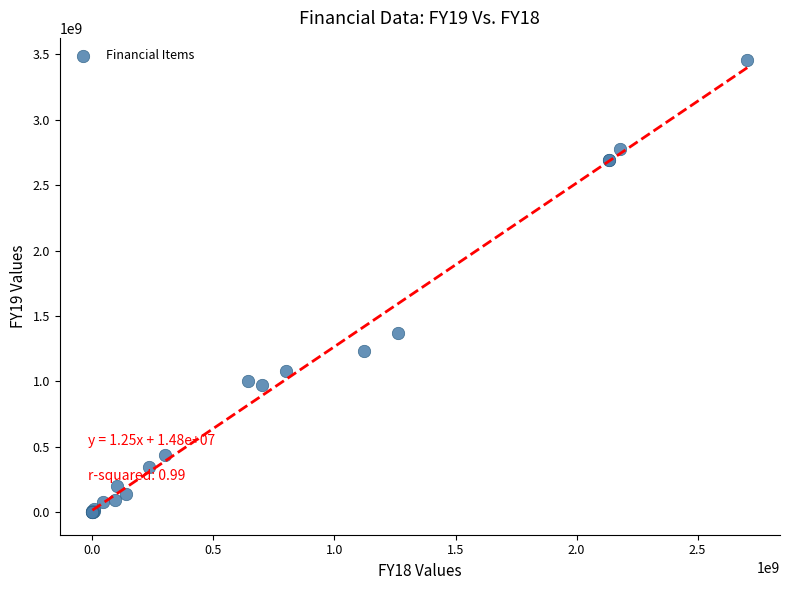

What Y value in the scatter plot is closest to 1727069323?

1368023420